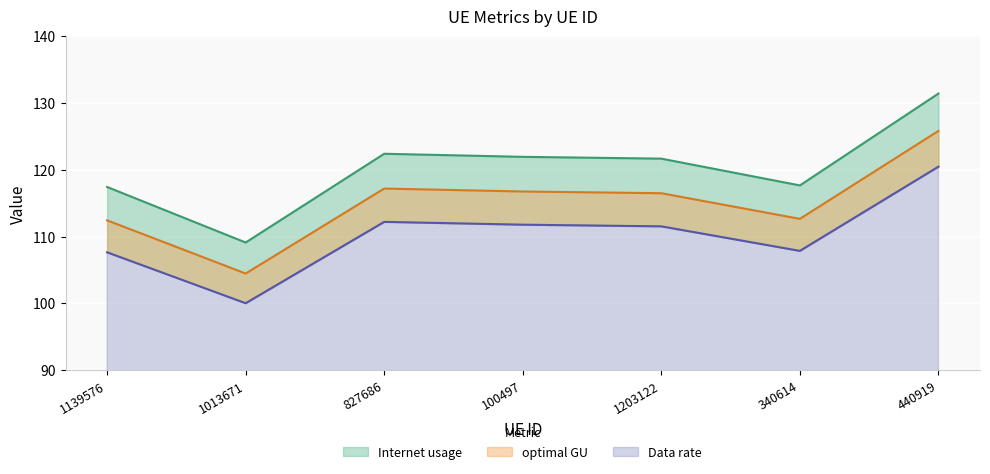

Where is the first local maximum for Data rate?

827686